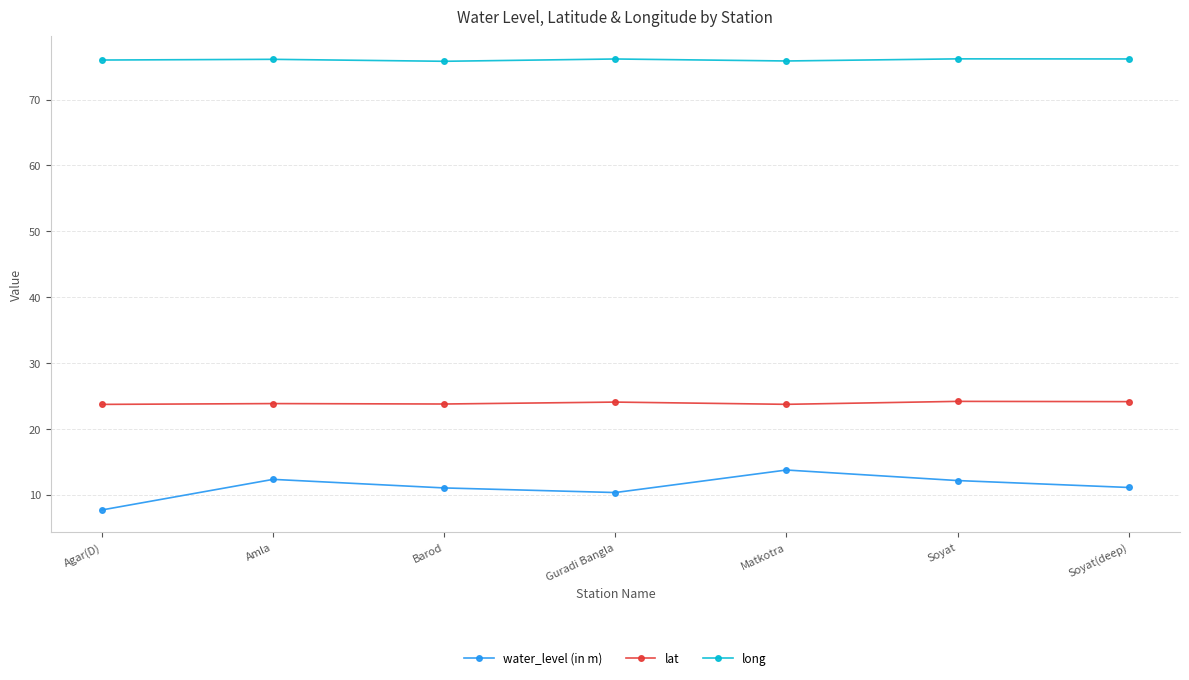

What is the total value across all series at Agar(D)?

107.4